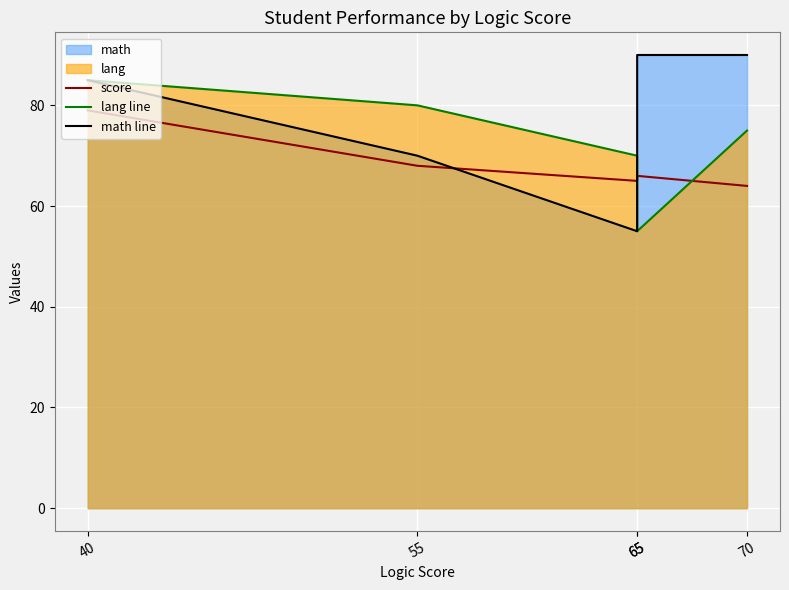

Which series has the widest spread of values?

math line